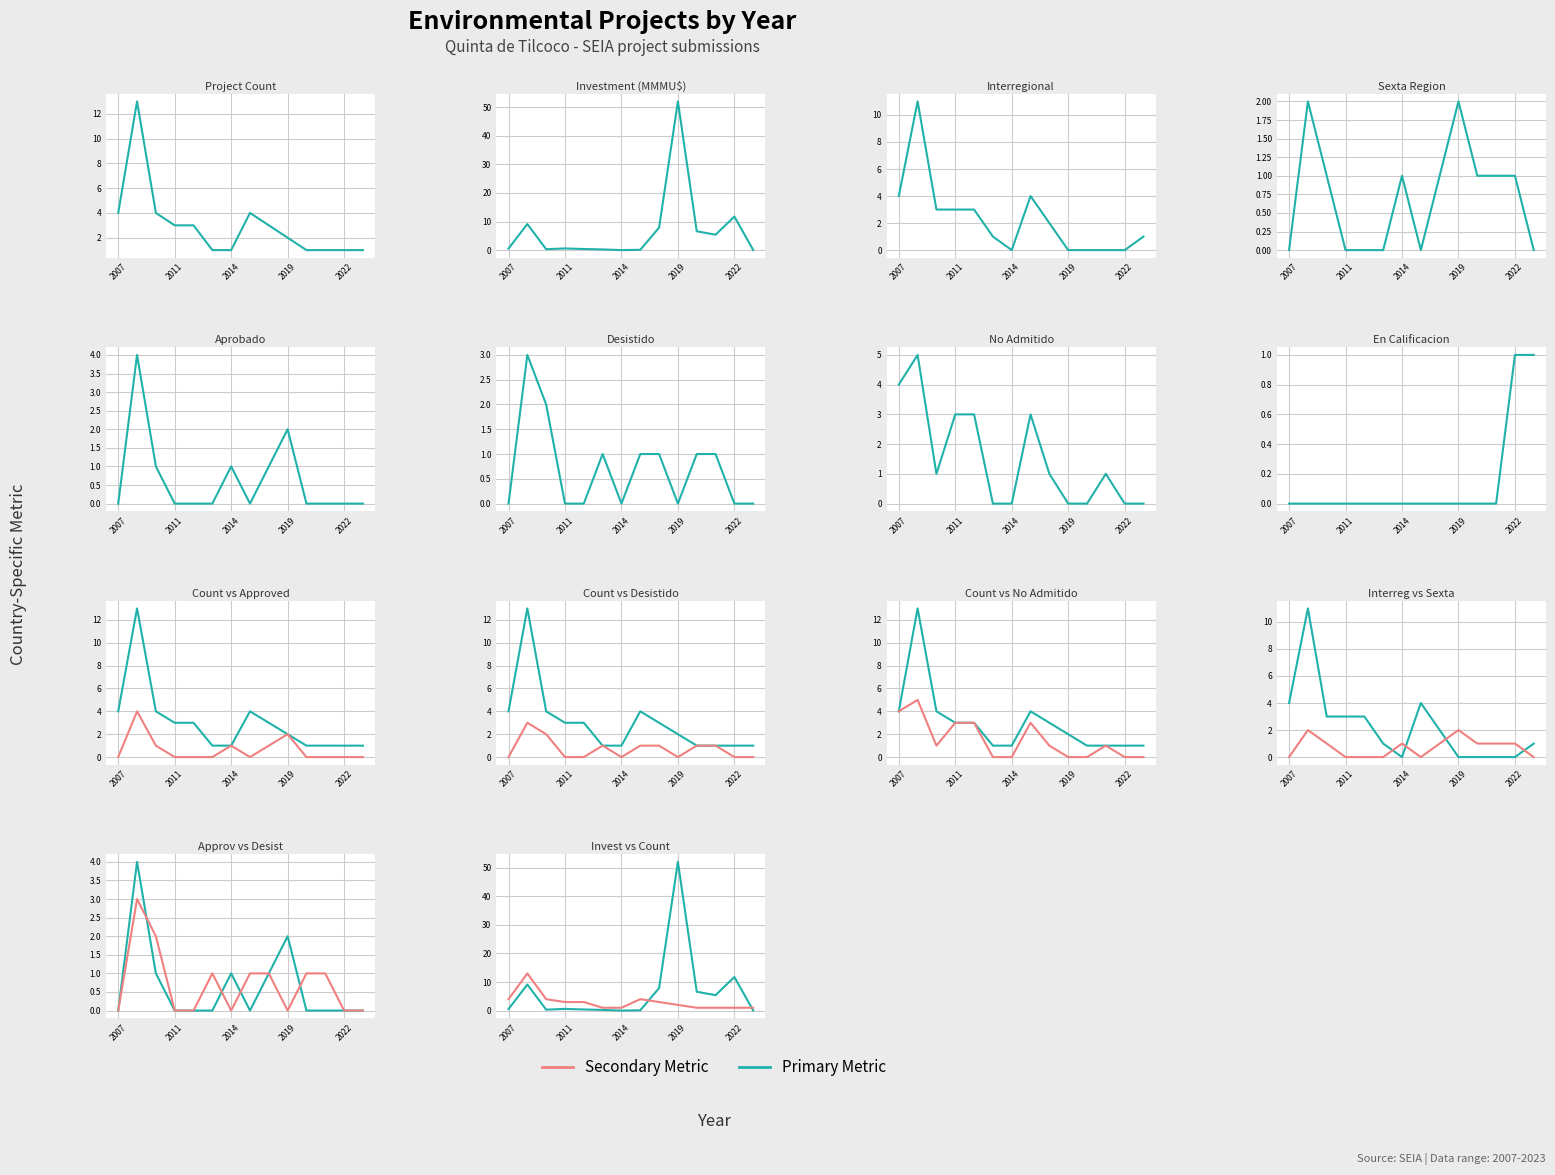

What is the average value of the Project Count series?

3.0